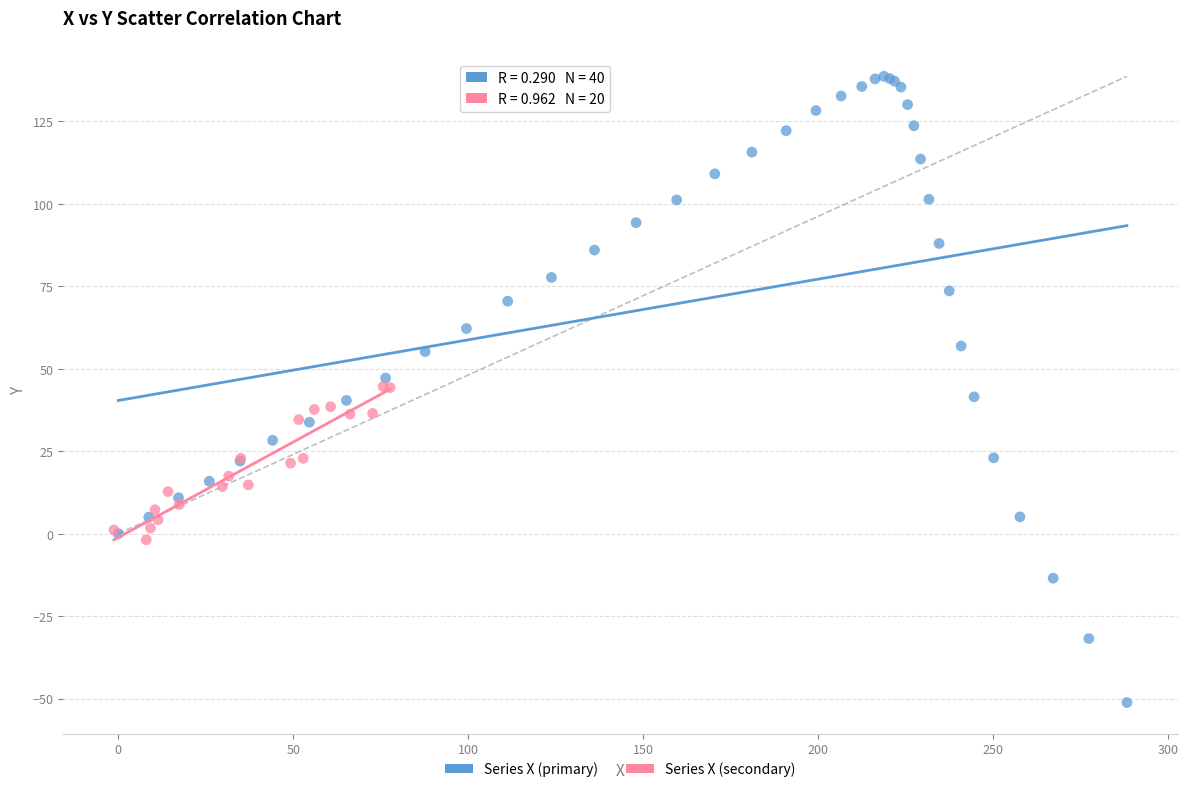

Which series has the widest spread of Y values?

Series X (primary)